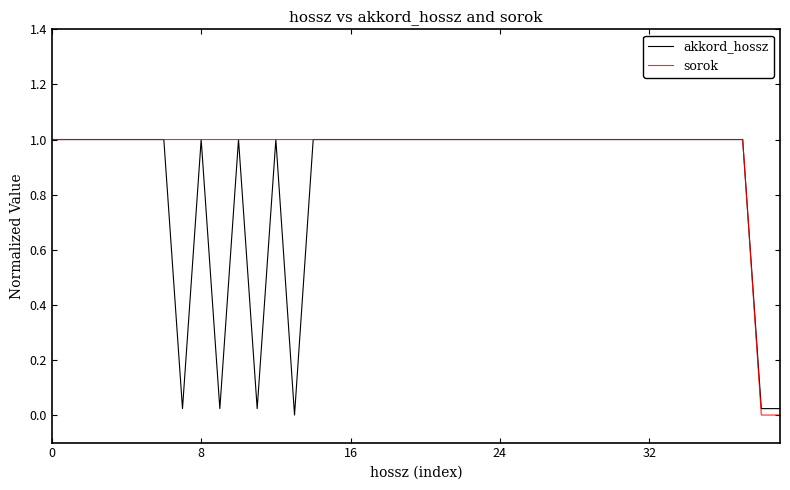

What is the maximum value for akkord_hossz?

1.0